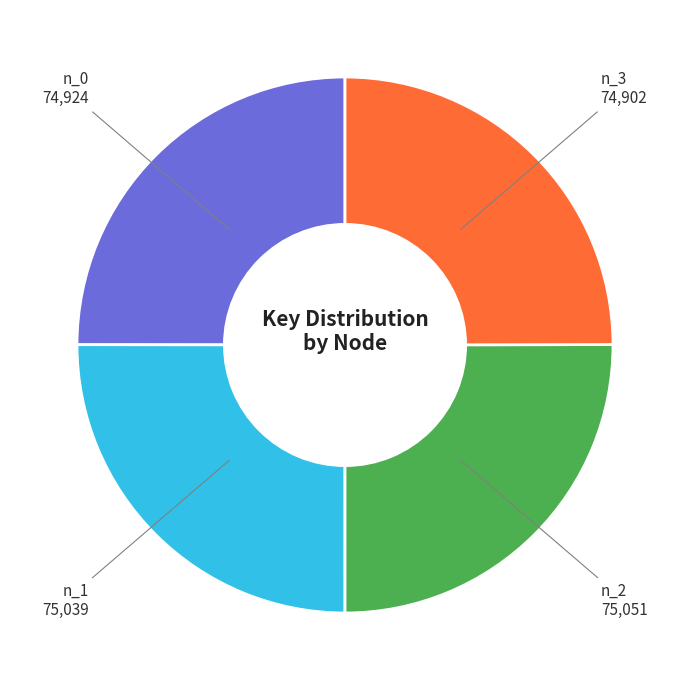

What is the ratio of the value at n_0 to the value at n_1?

1.0